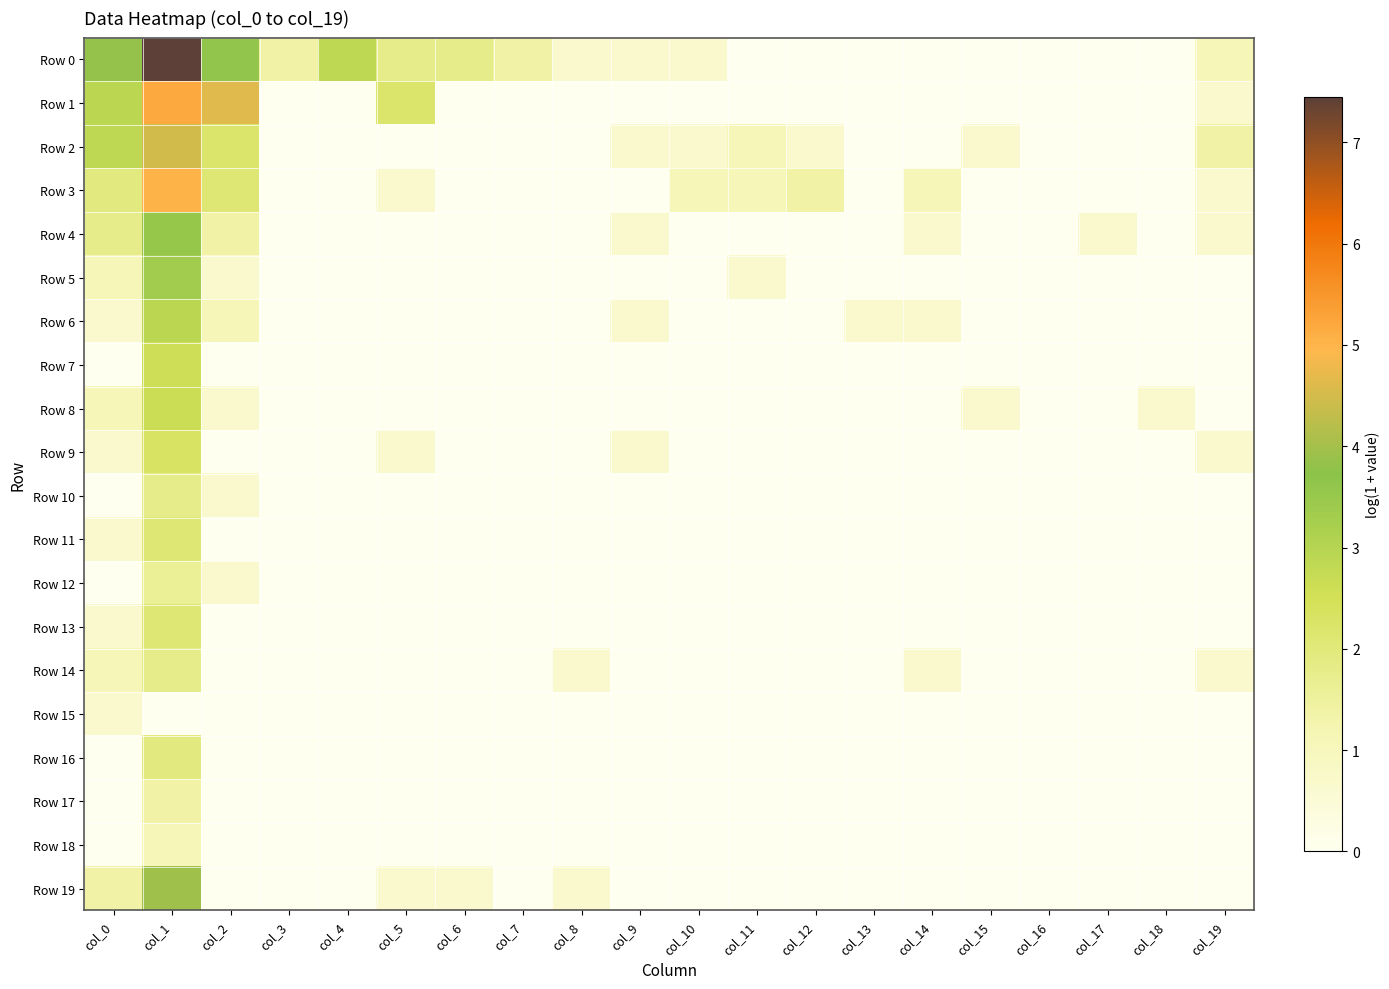

How many categories are shown in the chart?

20